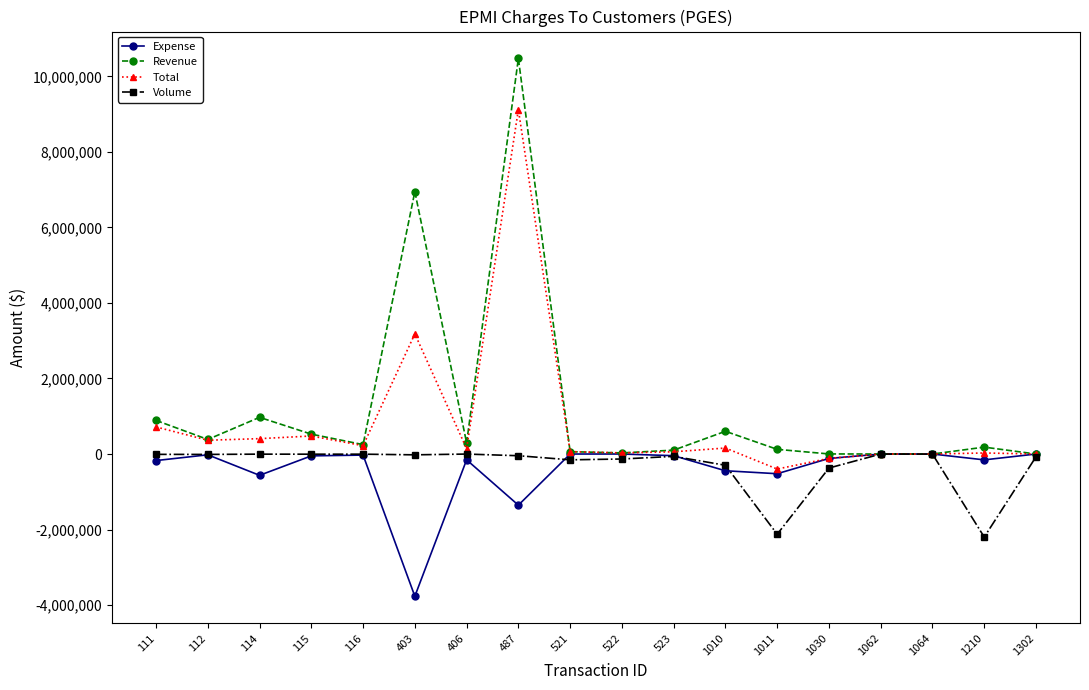

What is the sum of the Revenue values at 1062 and 1030?

2156.8